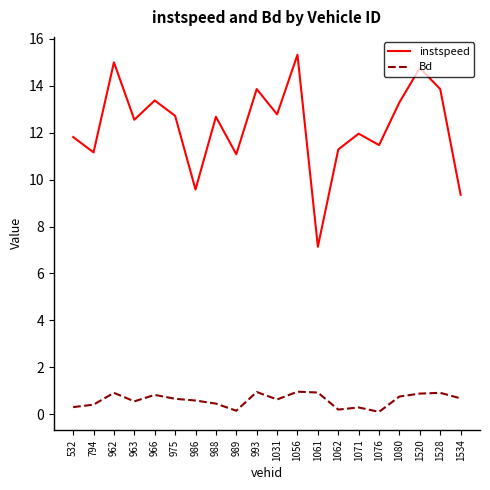

The instspeed series shows 6.8 at 966. True or false?

False